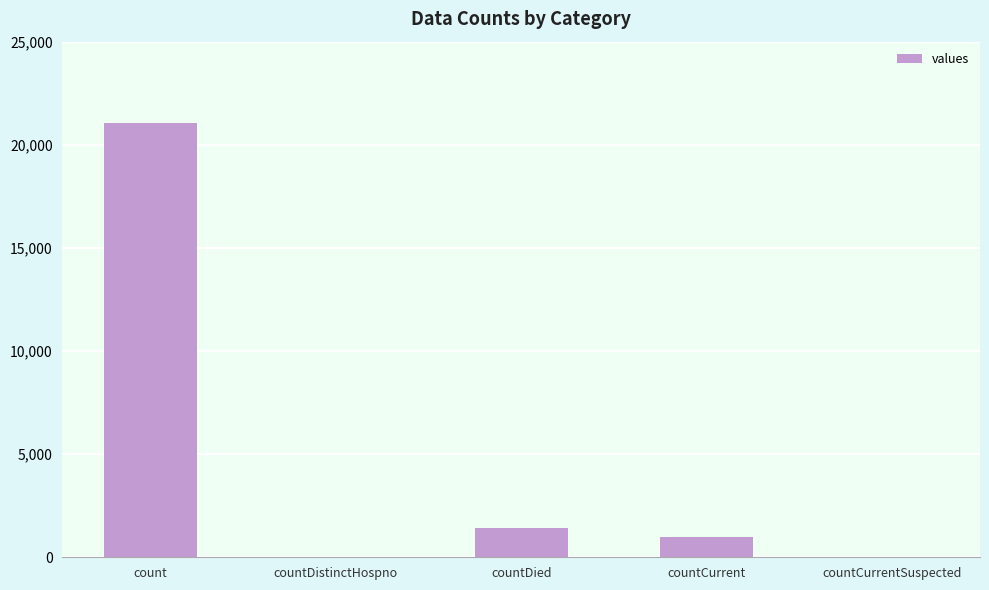

What is the maximum value shown in the chart?

21050